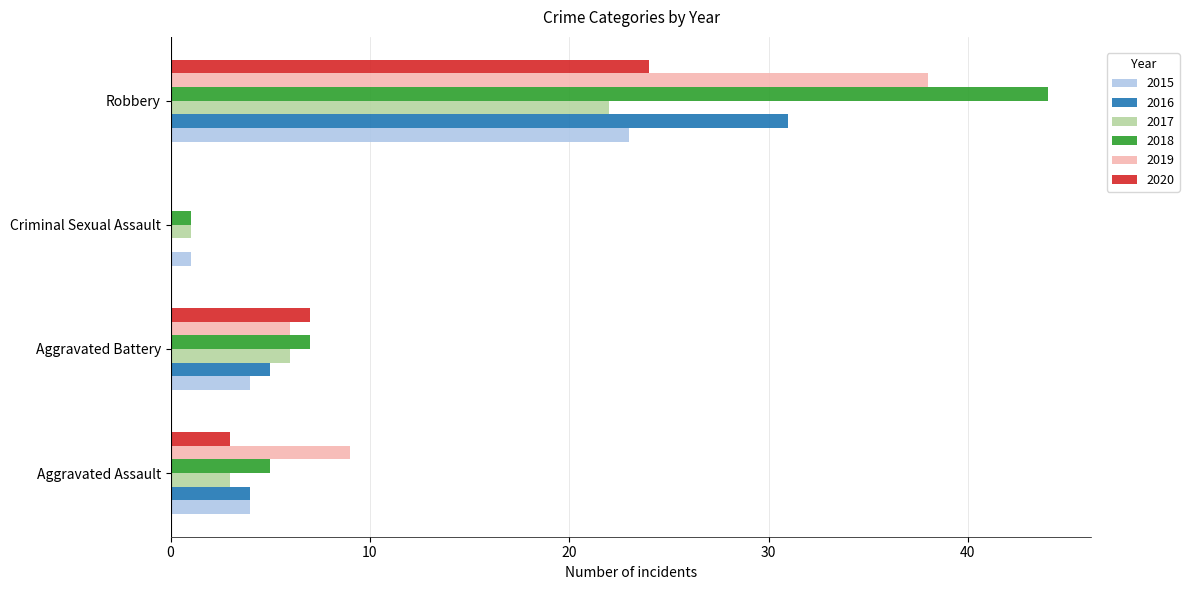

At which category is the sum across all series the highest?

Robbery